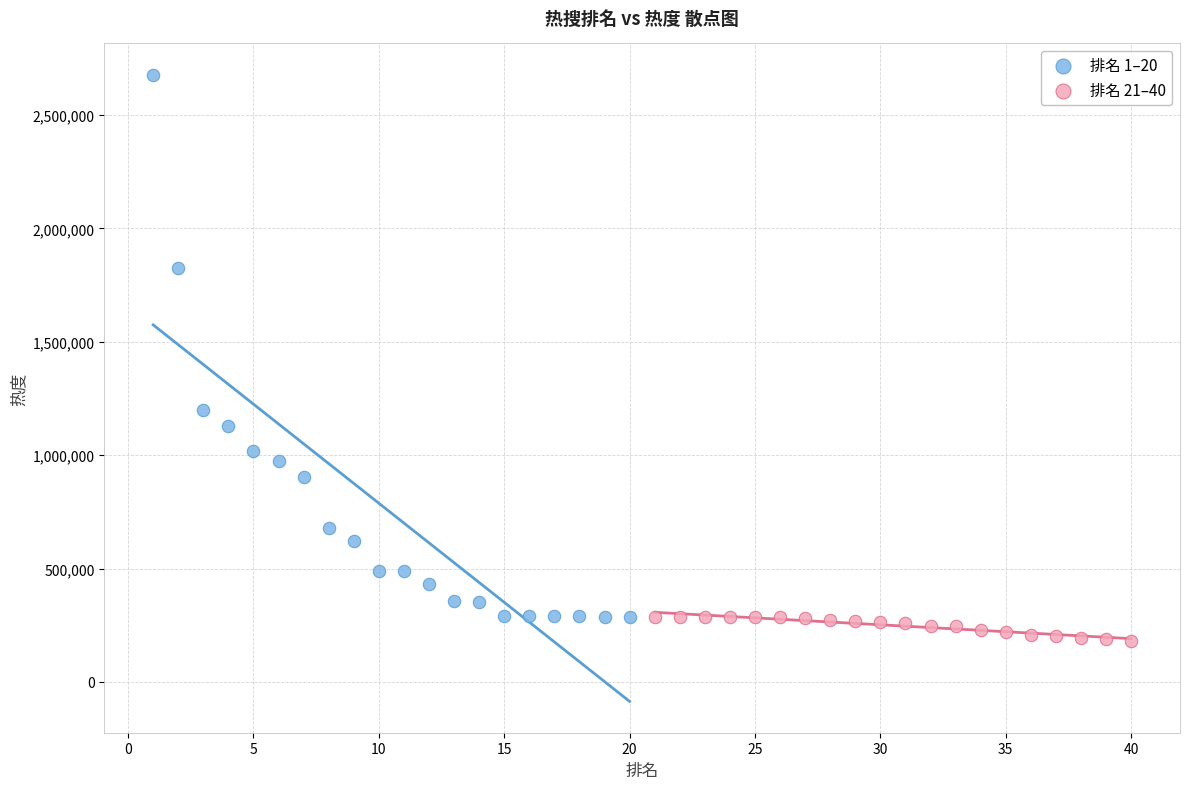

Which series has the largest Y range (max minus min)?

排名 1–20